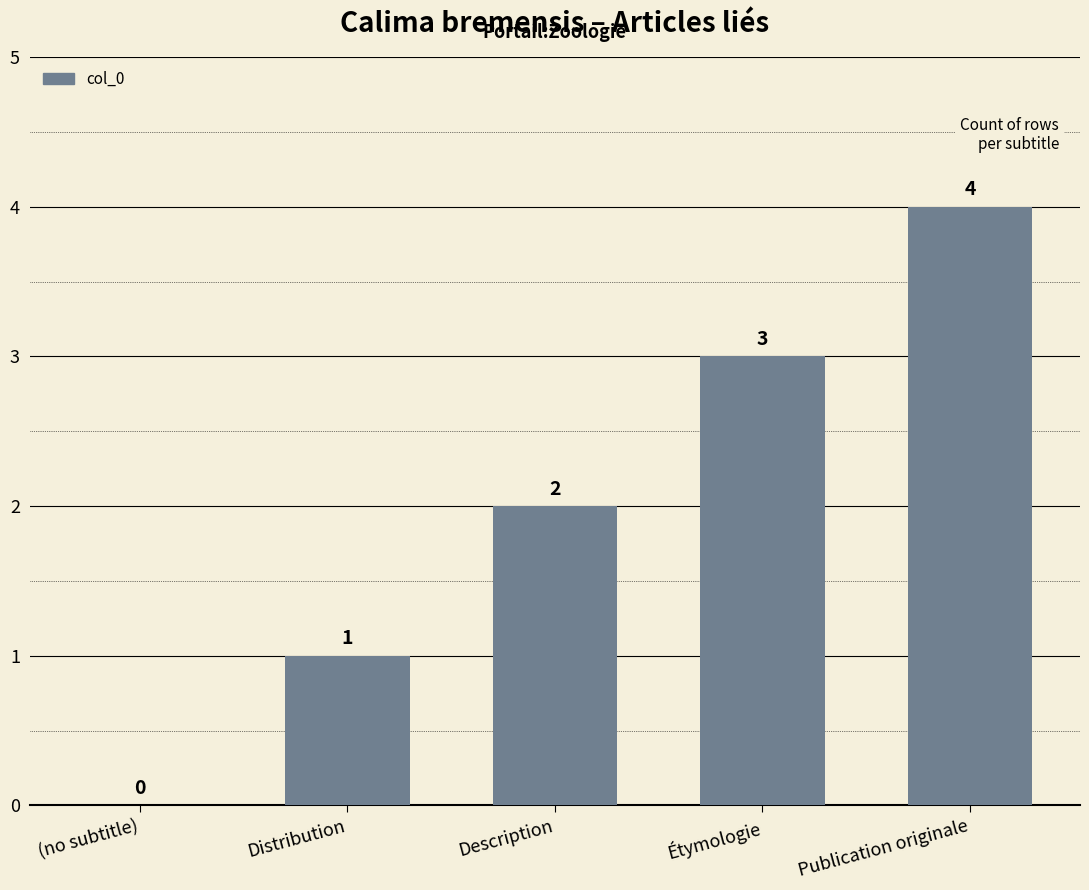

What is the sum of all values?

10